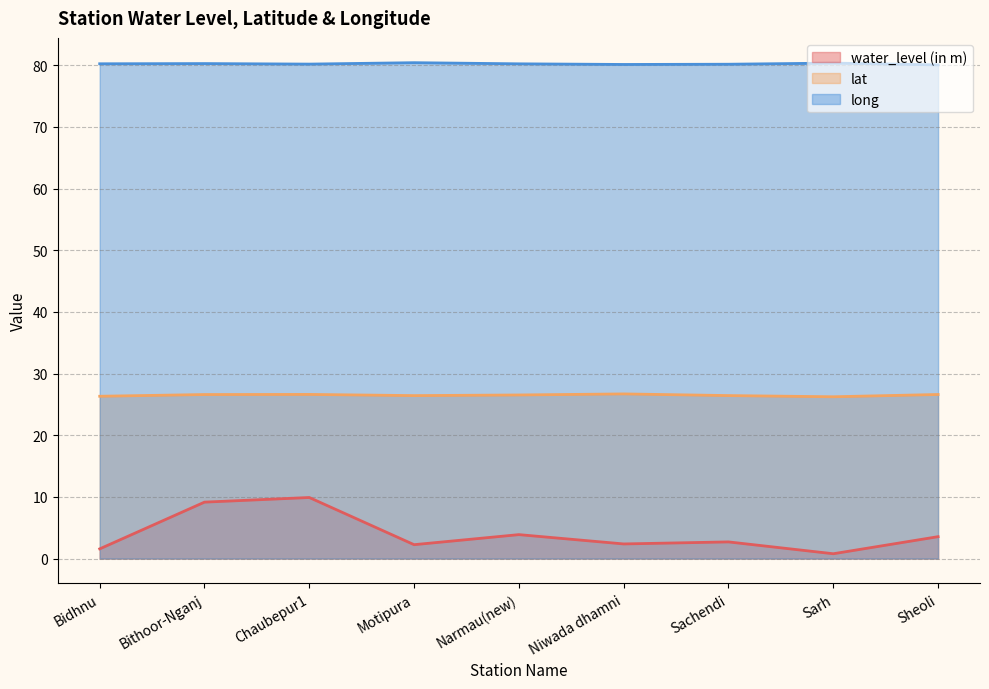

True or false: water_level (in m) and lat intersect in this chart.

False